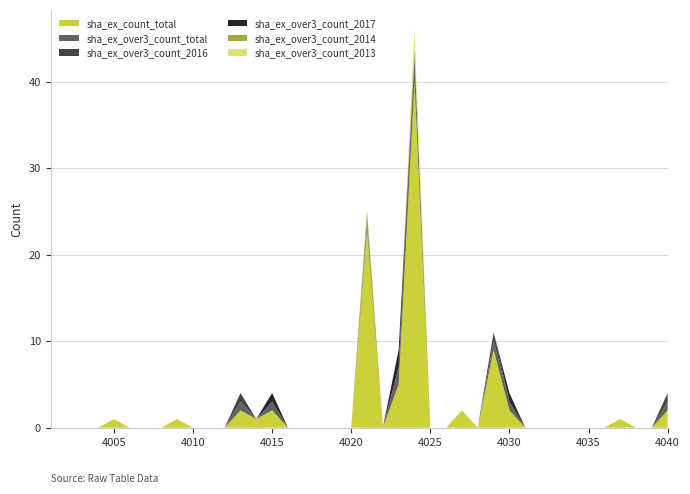

Reading right to left, transcribe all the data shown in this chart.

sha_ex_count_total: 4040=2	4039=0	4038=0	4037=1	4036=0	4035=0	4034=0	4033=0	4032=0	4031=0	4030=2	4029=9	4028=0	4027=2	4026=0	4025=0	4024=40	4023=5	4022=0	4021=23	4020=0	4019=0	4018=0	4017=0	4016=0	4015=2	4014=1	4013=2	4012=0	4011=0	4010=0	4009=1	4008=0	4007=0	4006=0	4005=1	4004=0	4003=0	4002=0	4001=0
sha_ex_over3_count_total: 4040=1	4039=0	4038=0	4037=0	4036=0	4035=0	4034=0	4033=0	4032=0	4031=0	4030=1	4029=1	4028=0	4027=0	4026=0	4025=0	4024=3	4023=2	4022=0	4021=1	4020=0	4019=0	4018=0	4017=0	4016=0	4015=1	4014=0	4013=1	4012=0	4011=0	4010=0	4009=0	4008=0	4007=0	4006=0	4005=0	4004=0	4003=0	4002=0	4001=0
sha_ex_over3_count_2016: 4040=1	4039=0	4038=0	4037=0	4036=0	4035=0	4034=0	4033=0	4032=0	4031=0	4030=0	4029=1	4028=0	4027=0	4026=0	4025=0	4024=0	4023=0	4022=0	4021=0	4020=0	4019=0	4018=0	4017=0	4016=0	4015=0	4014=0	4013=1	4012=0	4011=0	4010=0	4009=0	4008=0	4007=0	4006=0	4005=0	4004=0	4003=0	4002=0	4001=0
sha_ex_over3_count_2017: 4040=0	4039=0	4038=0	4037=0	4036=0	4035=0	4034=0	4033=0	4032=0	4031=0	4030=1	4029=0	4028=0	4027=0	4026=0	4025=0	4024=0	4023=2	4022=0	4021=0	4020=0	4019=0	4018=0	4017=0	4016=0	4015=1	4014=0	4013=0	4012=0	4011=0	4010=0	4009=0	4008=0	4007=0	4006=0	4005=0	4004=0	4003=0	4002=0	4001=0
sha_ex_over3_count_2014: 4040=0	4039=0	4038=0	4037=0	4036=0	4035=0	4034=0	4033=0	4032=0	4031=0	4030=0	4029=0	4028=0	4027=0	4026=0	4025=0	4024=1	4023=0	4022=0	4021=1	4020=0	4019=0	4018=0	4017=0	4016=0	4015=0	4014=0	4013=0	4012=0	4011=0	4010=0	4009=0	4008=0	4007=0	4006=0	4005=0	4004=0	4003=0	4002=0	4001=0
sha_ex_over3_count_2013: 4040=0	4039=0	4038=0	4037=0	4036=0	4035=0	4034=0	4033=0	4032=0	4031=0	4030=0	4029=0	4028=0	4027=0	4026=0	4025=0	4024=2	4023=0	4022=0	4021=0	4020=0	4019=0	4018=0	4017=0	4016=0	4015=0	4014=0	4013=0	4012=0	4011=0	4010=0	4009=0	4008=0	4007=0	4006=0	4005=0	4004=0	4003=0	4002=0	4001=0